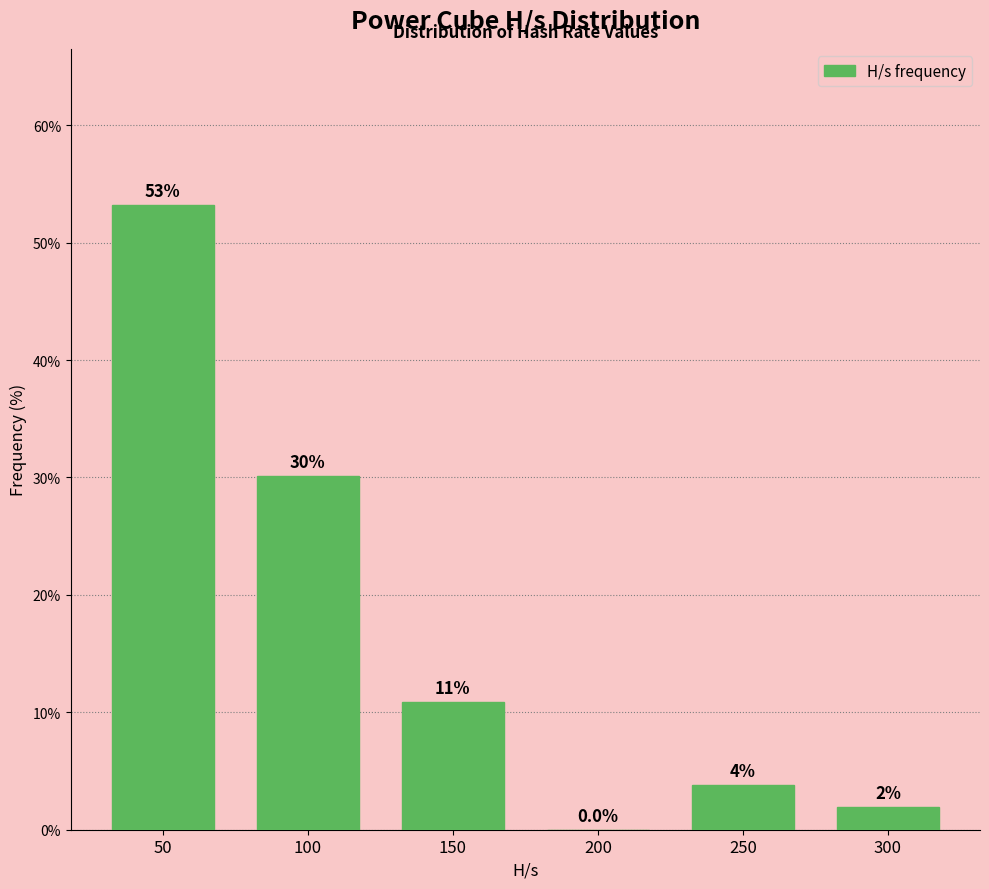

Which has a higher value, 250 or 200?

250